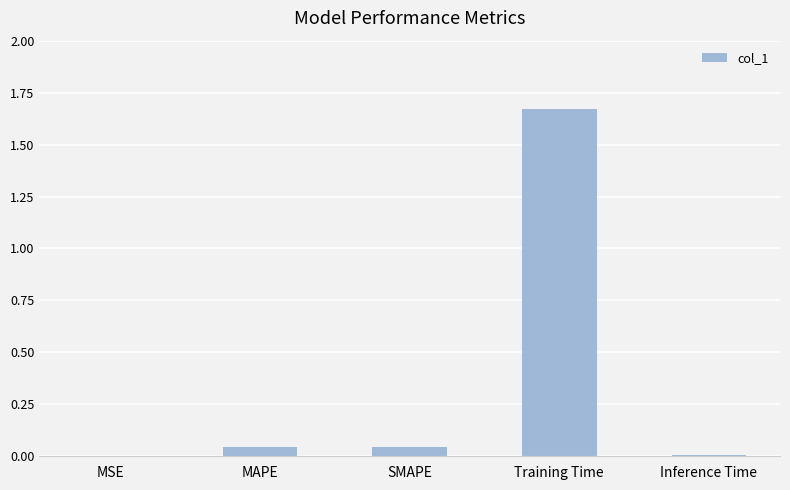

Which label corresponds to the largest value in the chart?

Training Time